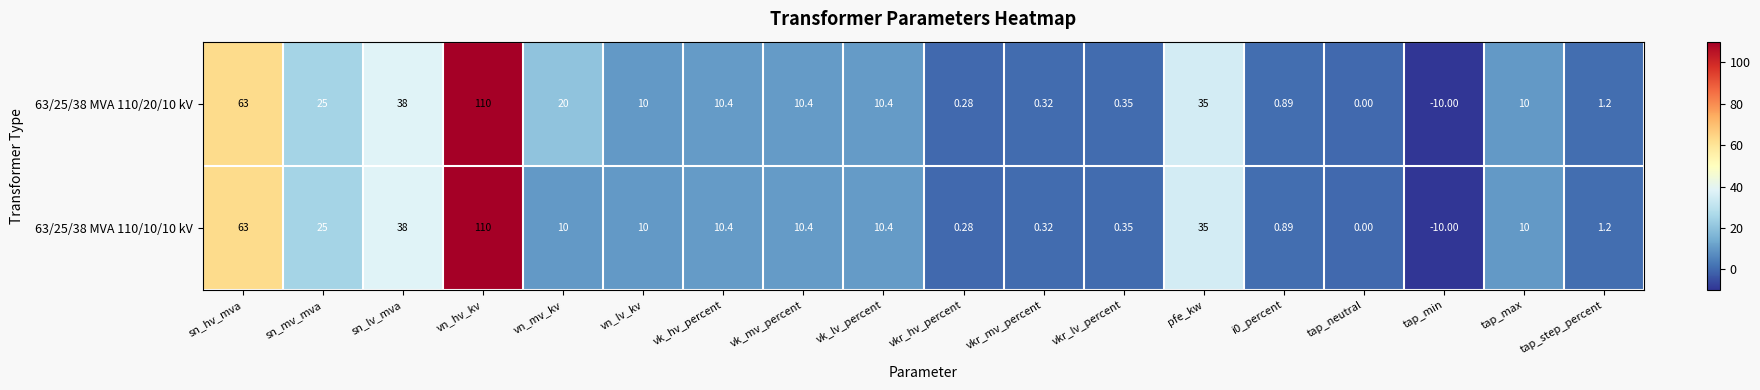

At which category does the chart reach its minimum across all series?

tap_min